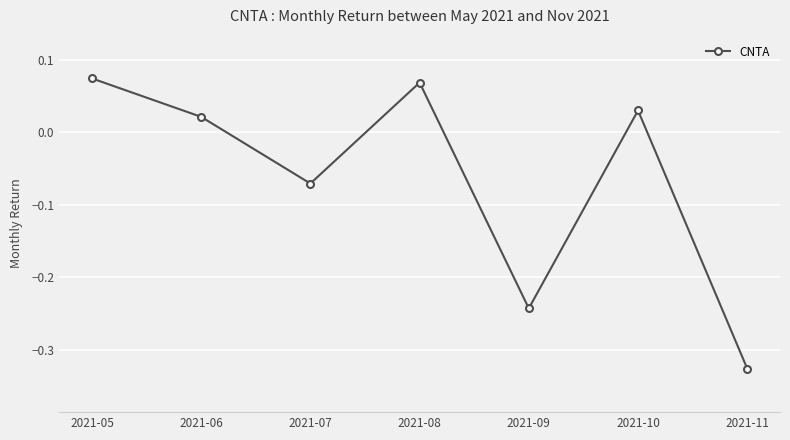

How many interior local peaks (higher than both neighbors) does the data have?

2